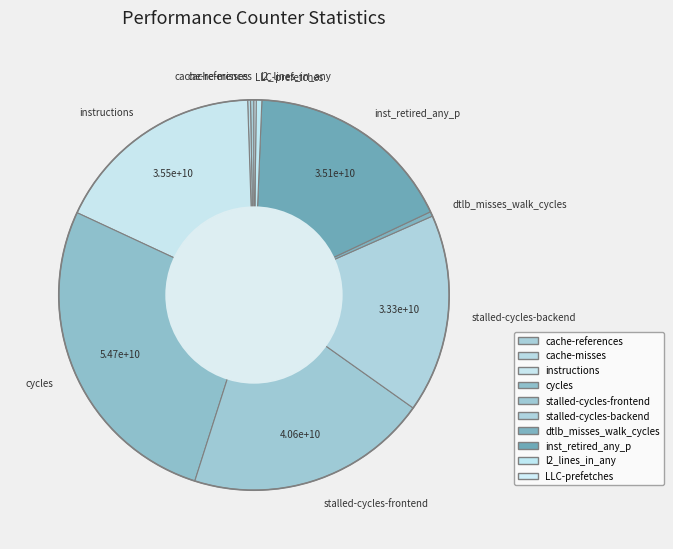

What is the largest slice in the pie chart?

cycles